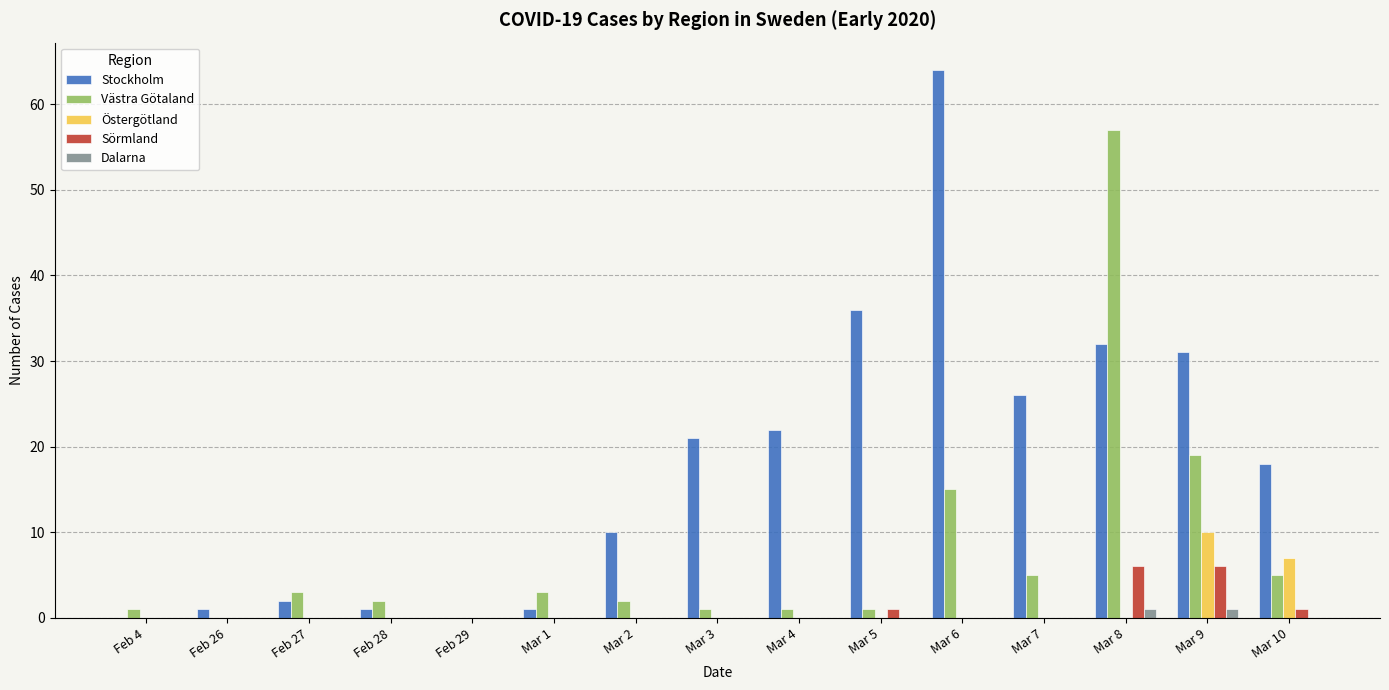

How many groups of bars are there?

15